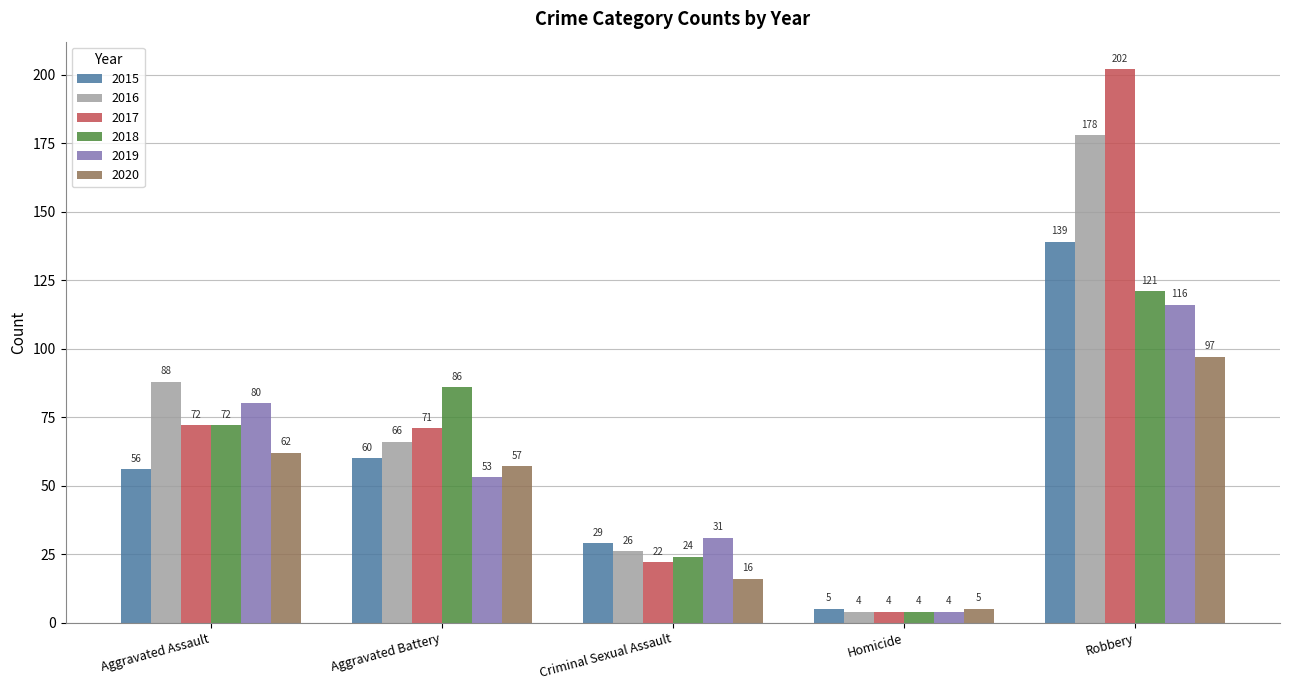

Which series has the largest total across all categories?

2017